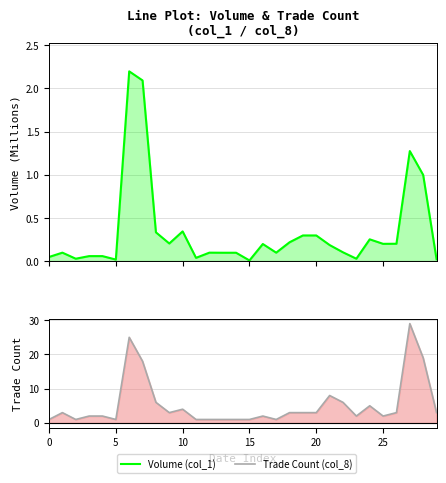

At which category is the sum across all series the highest?

27